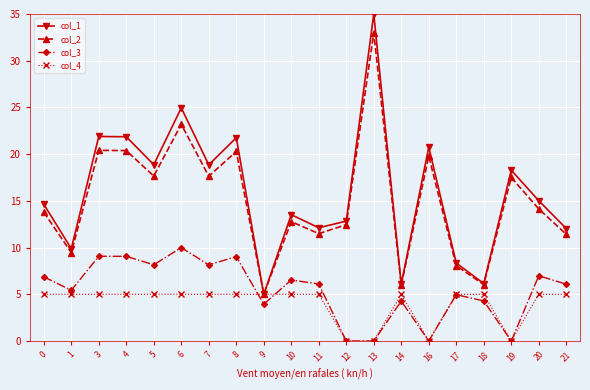

The col_3 series shows 14.1 at 8. True or false?

False